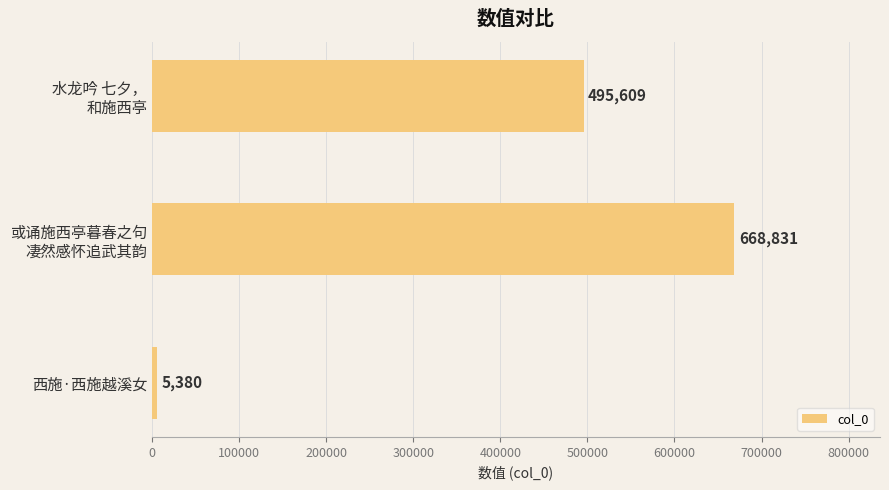

Reading bottom to top, extract all data points from this chart.

5380	668831	495609